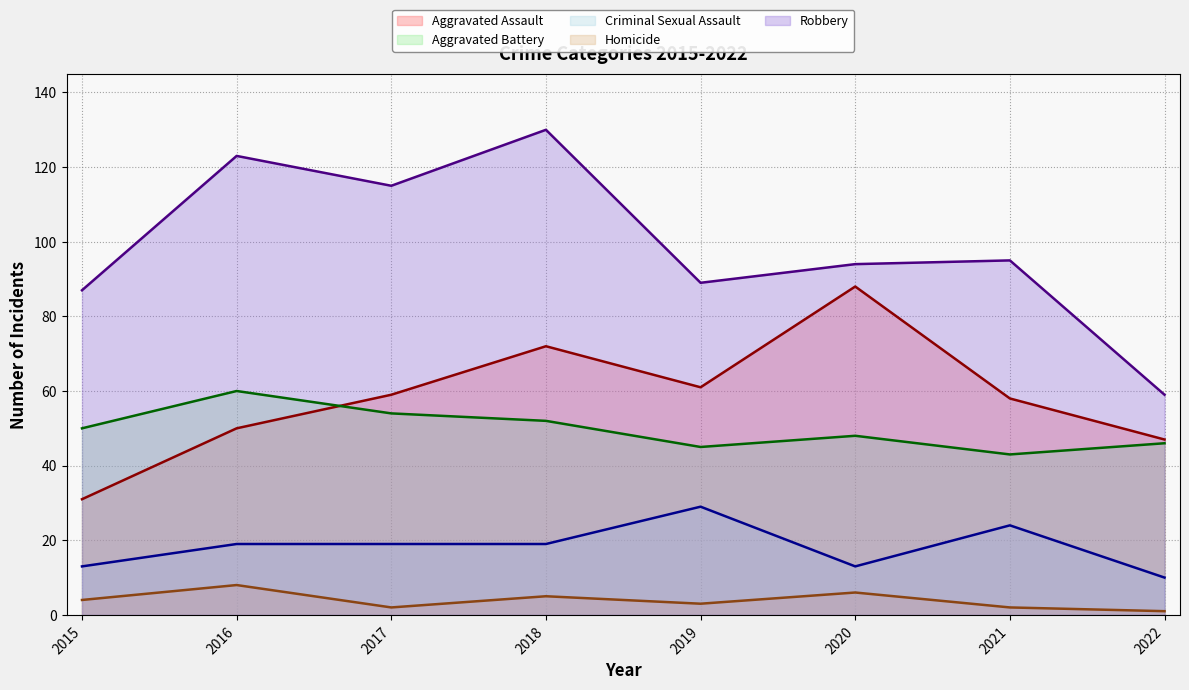

What is the difference between the maximum and minimum values in the Criminal Sexual Assault series?

19